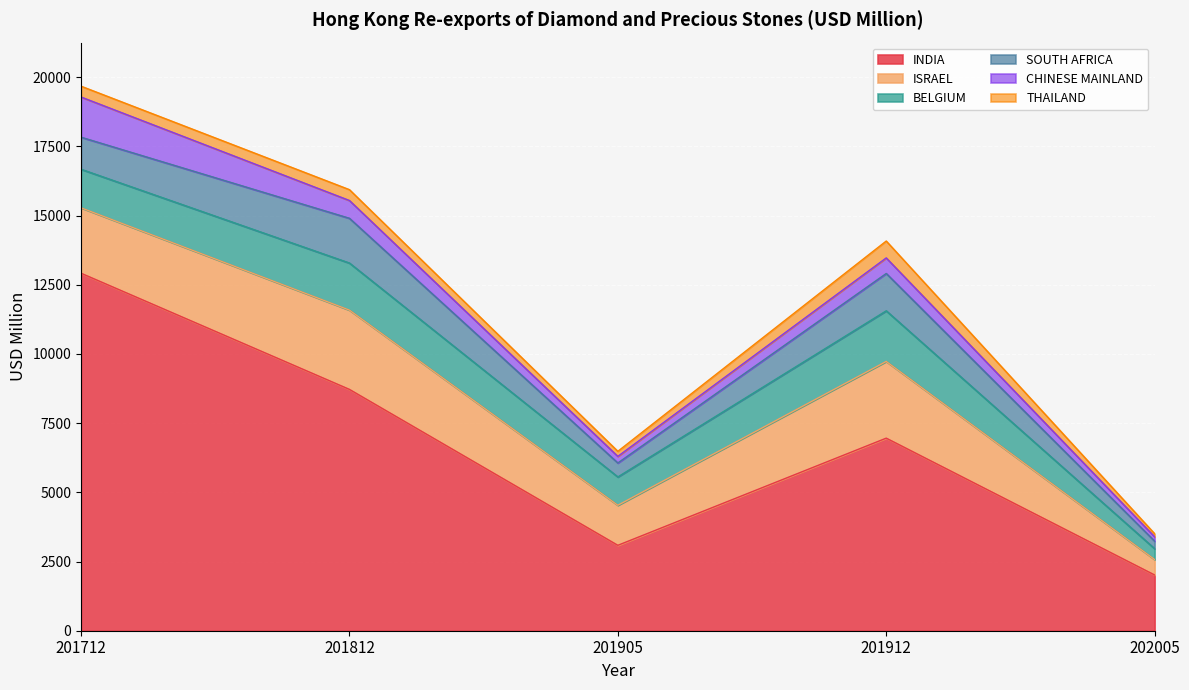

What is the sum of all SOUTH AFRICA values?

4901.3